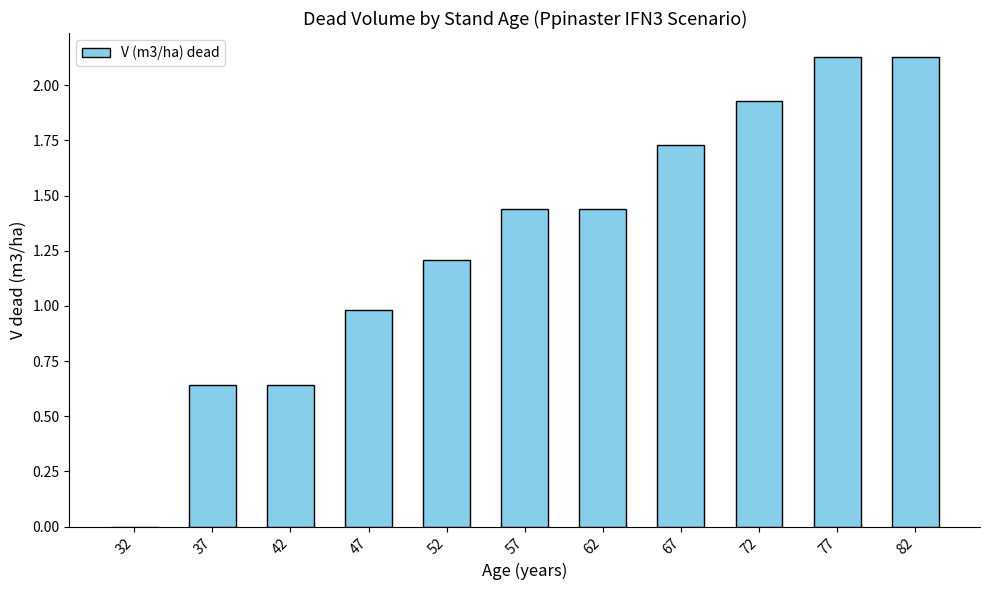

Which has a higher value, 72 or 52?

72